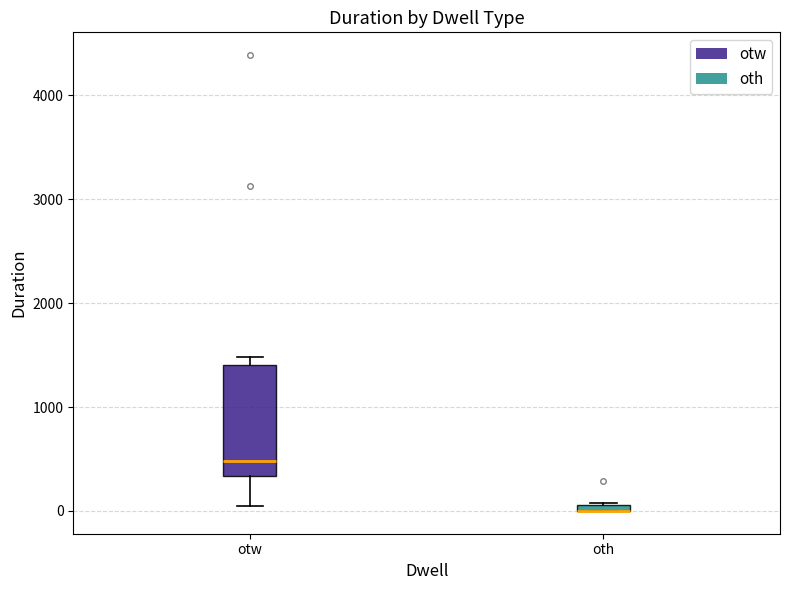

Where is the upper edge of the box for oth on the y-axis? The values are not printed on the chart, so give them approximately, as read against the axis.

100